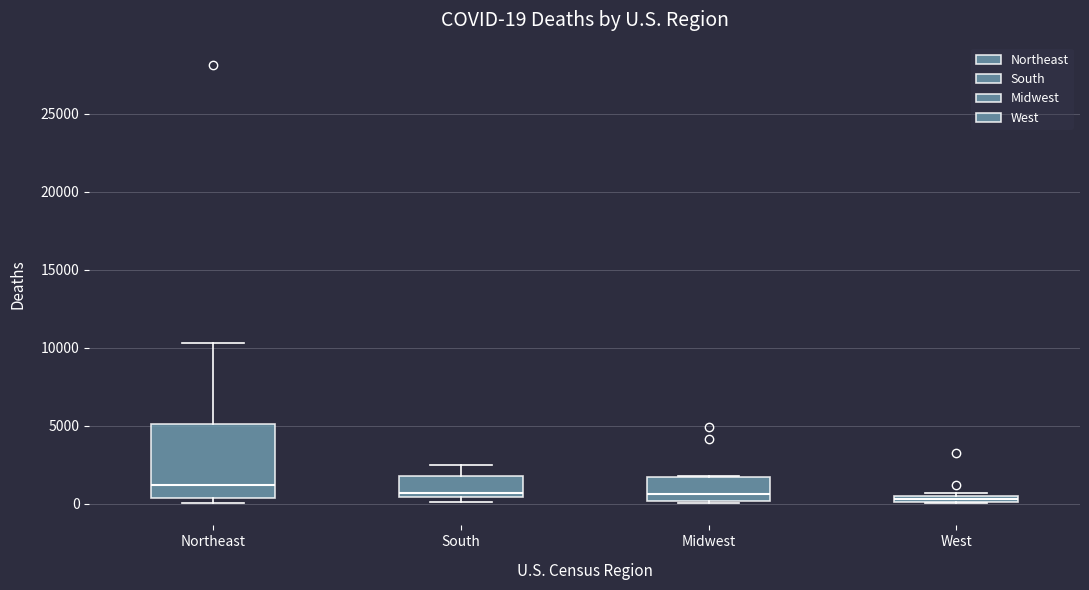

Comparing the boxes themselves (not the whiskers), which one is the tallest?

Northeast